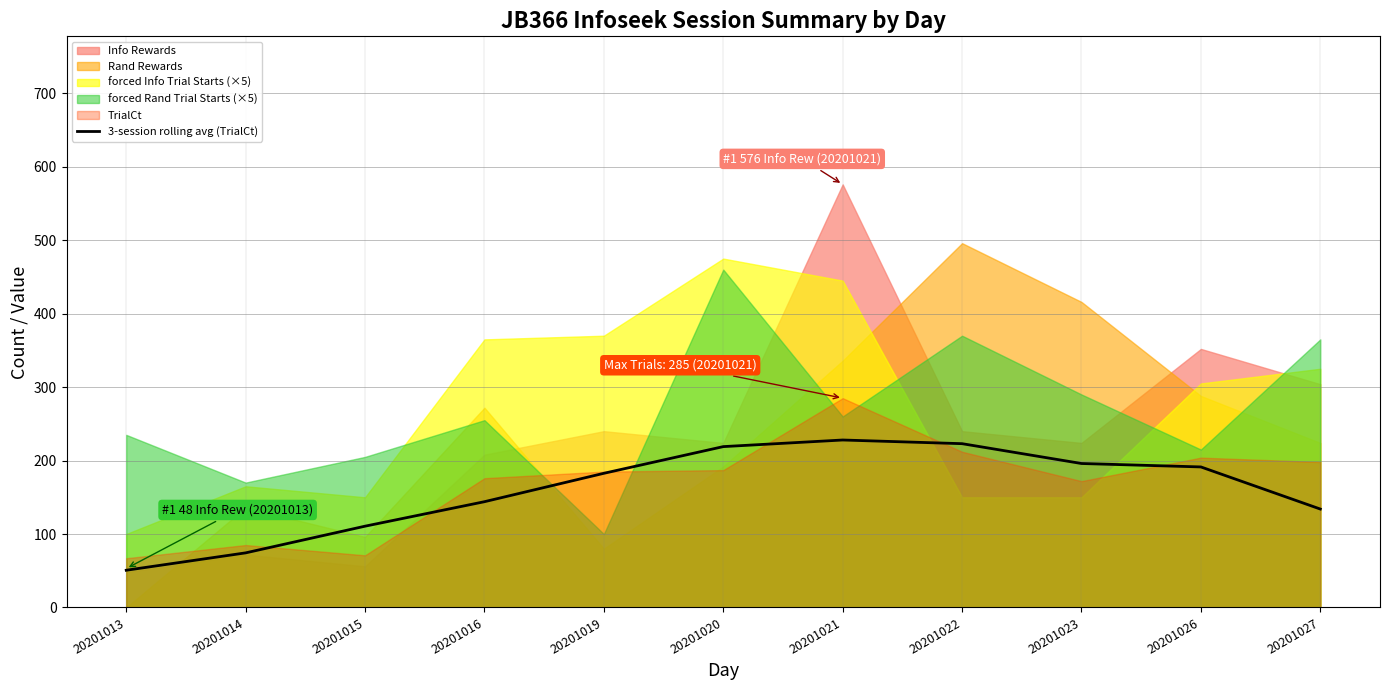

Which category has the highest value across all series?

20201021